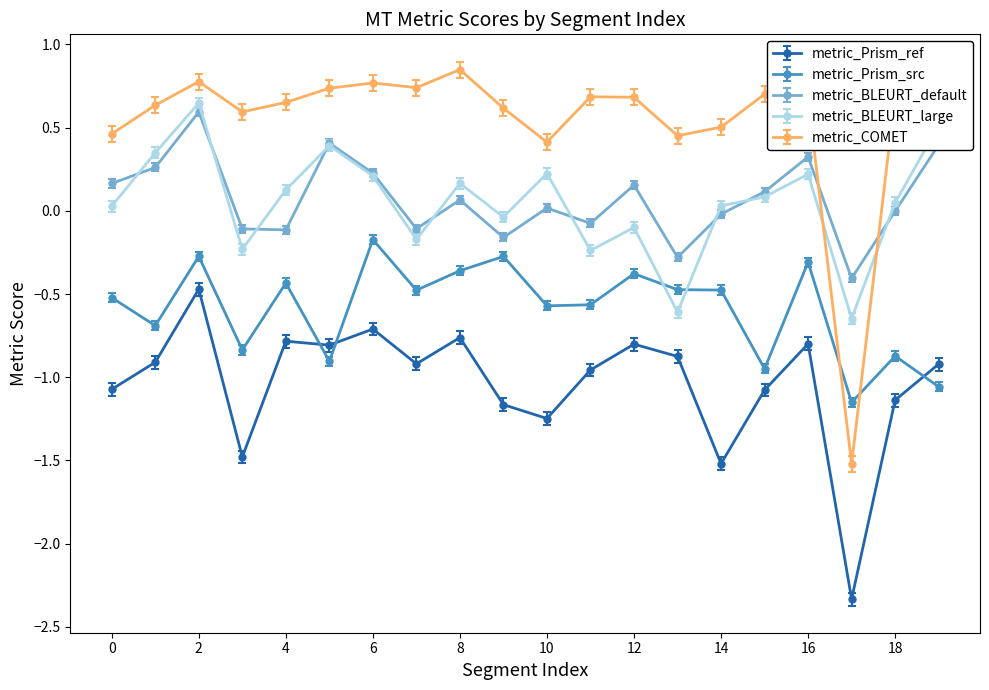

True or false: metric_COMET and metric_Prism_ref intersect in this chart.

False